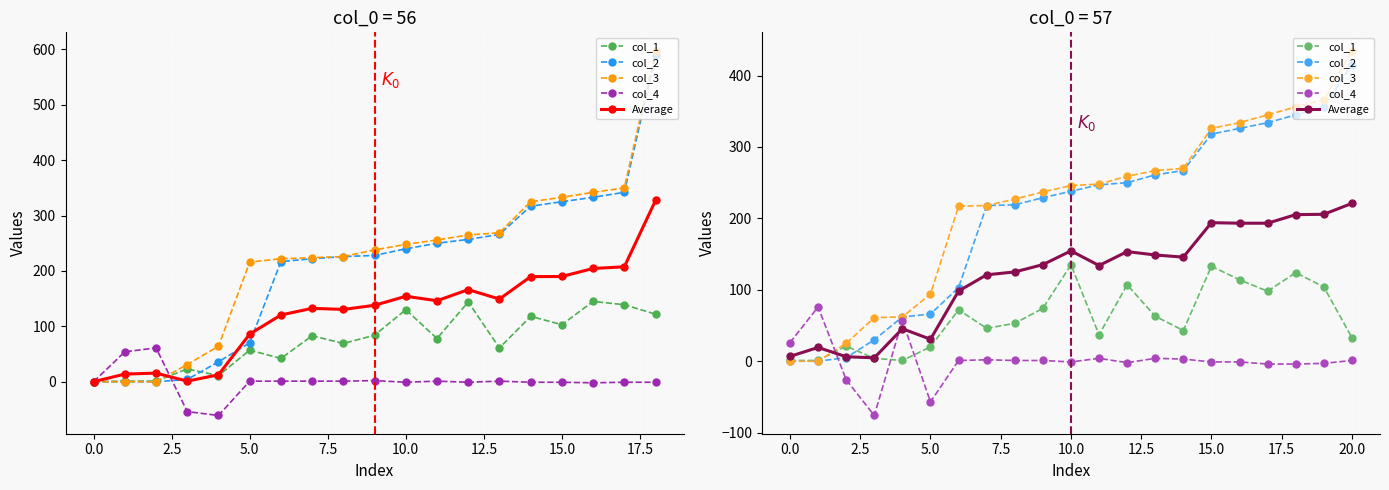

After their last crossing, which series has the higher values: Average or col_2?

col_2